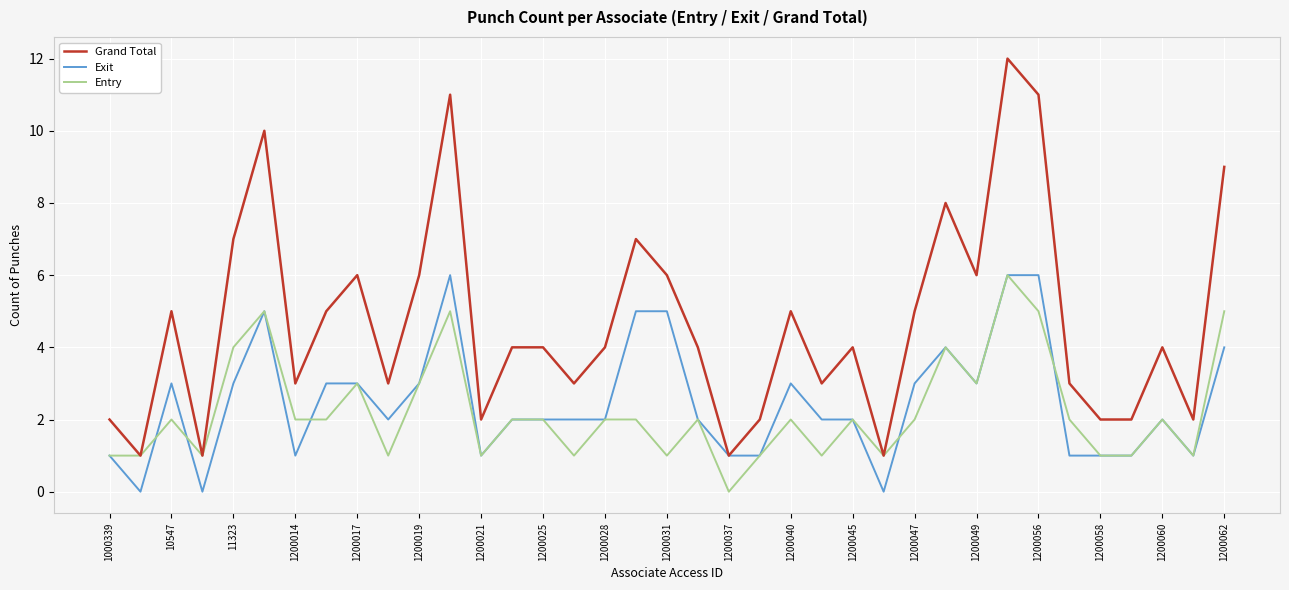

Which series has the largest range (max minus min)?

Grand Total